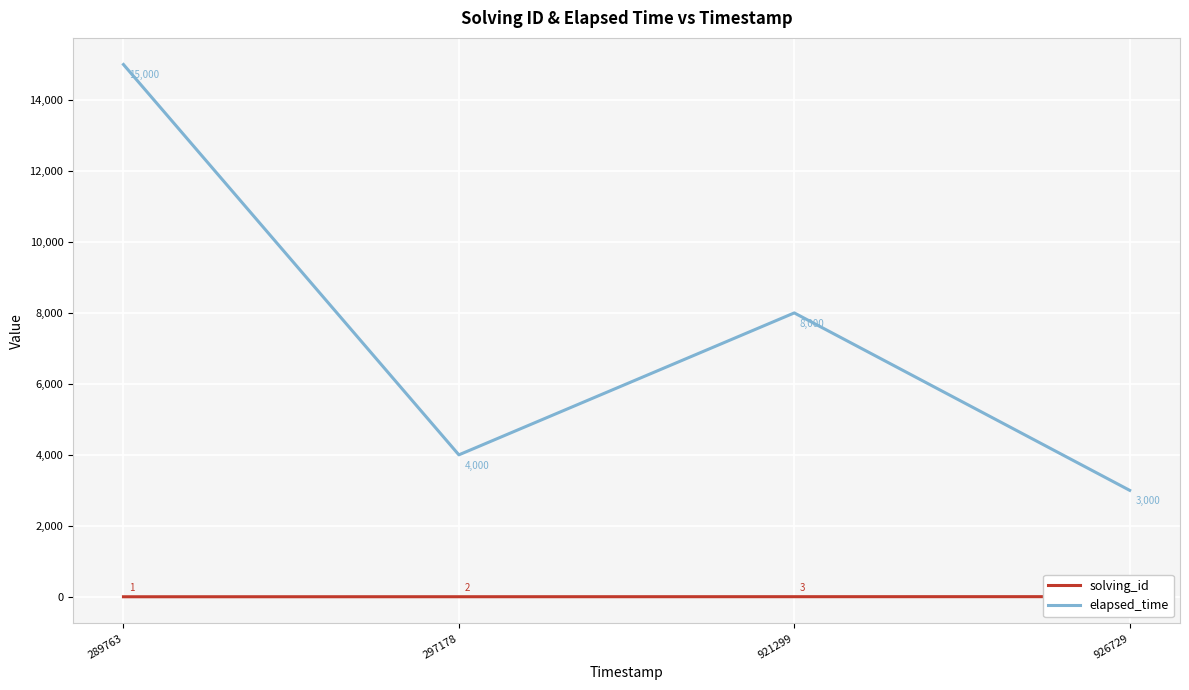

True or false: solving_id and elapsed_time cross at least once.

False